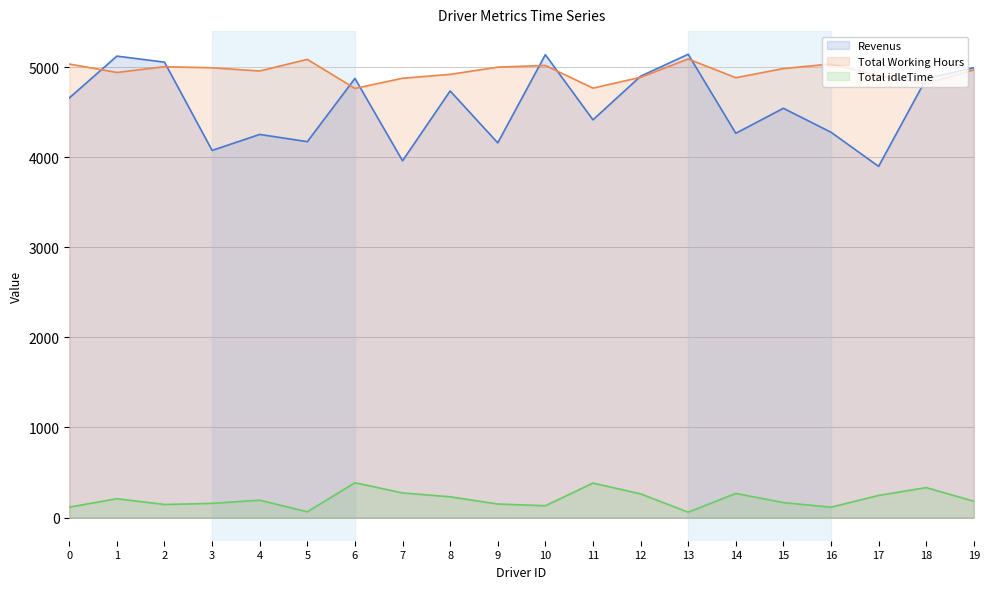

True or false: Total Working Hours has more than 1 interior local peaks.

True